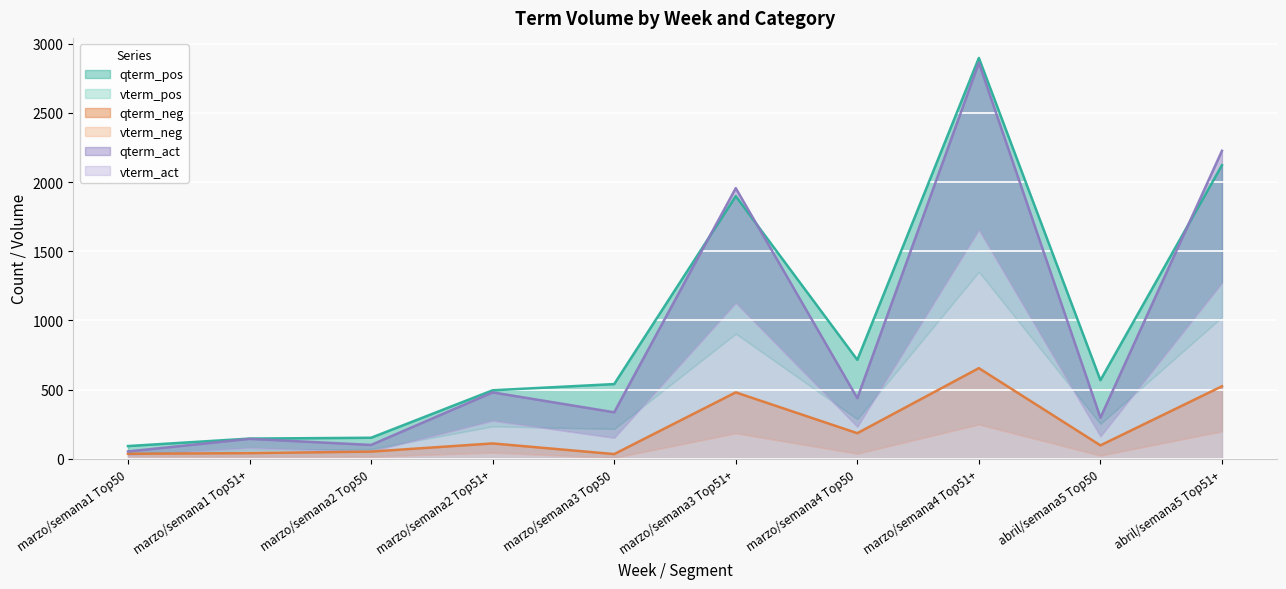

In qterm_pos, how many points are higher than both neighbors (excluding endpoints)?

2